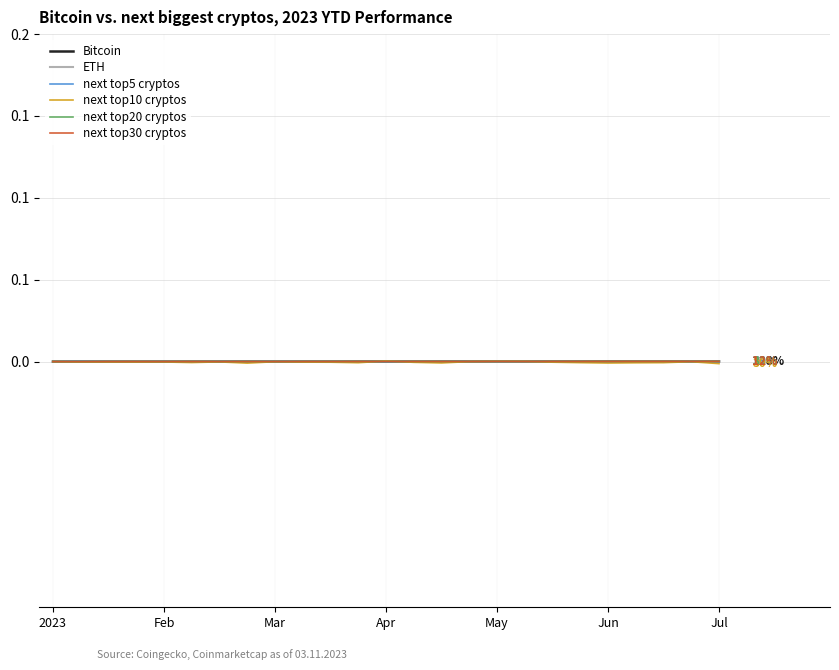

At how many categories does at least one series exceed 0?

24